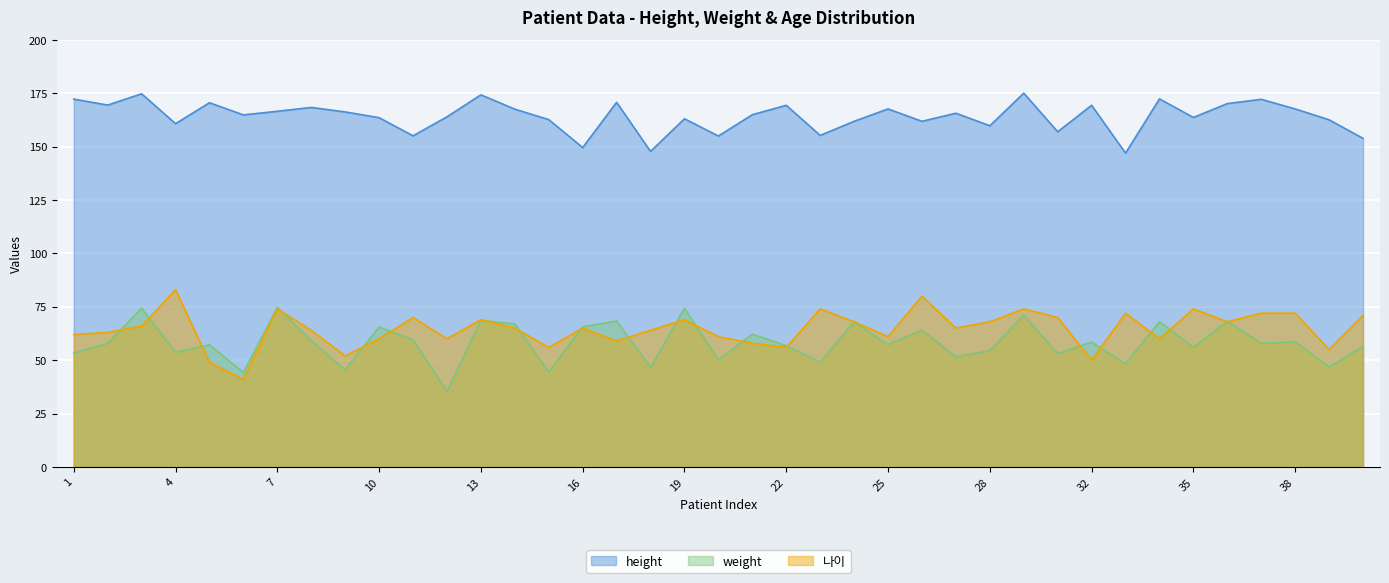

What is the sum of the weight values at 8 and 15?

103.5